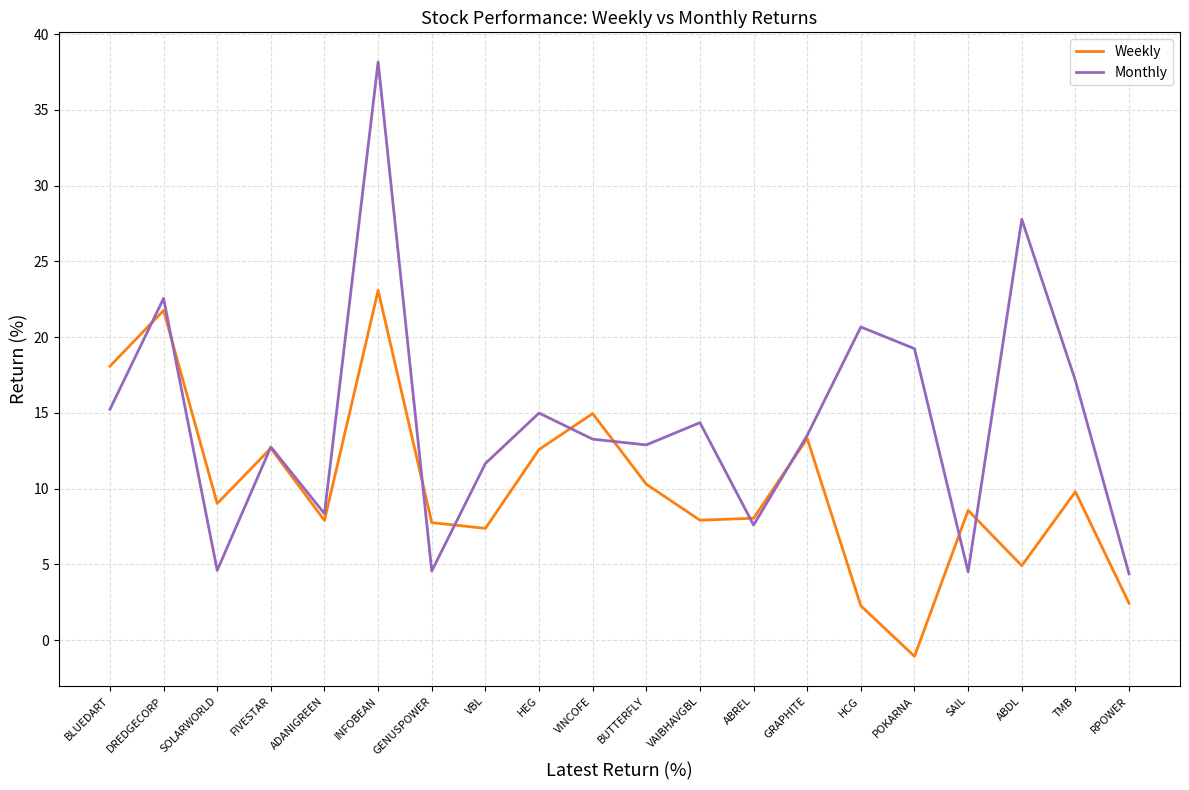

Which series ends up on top after the final intersection of Monthly and Weekly?

Monthly